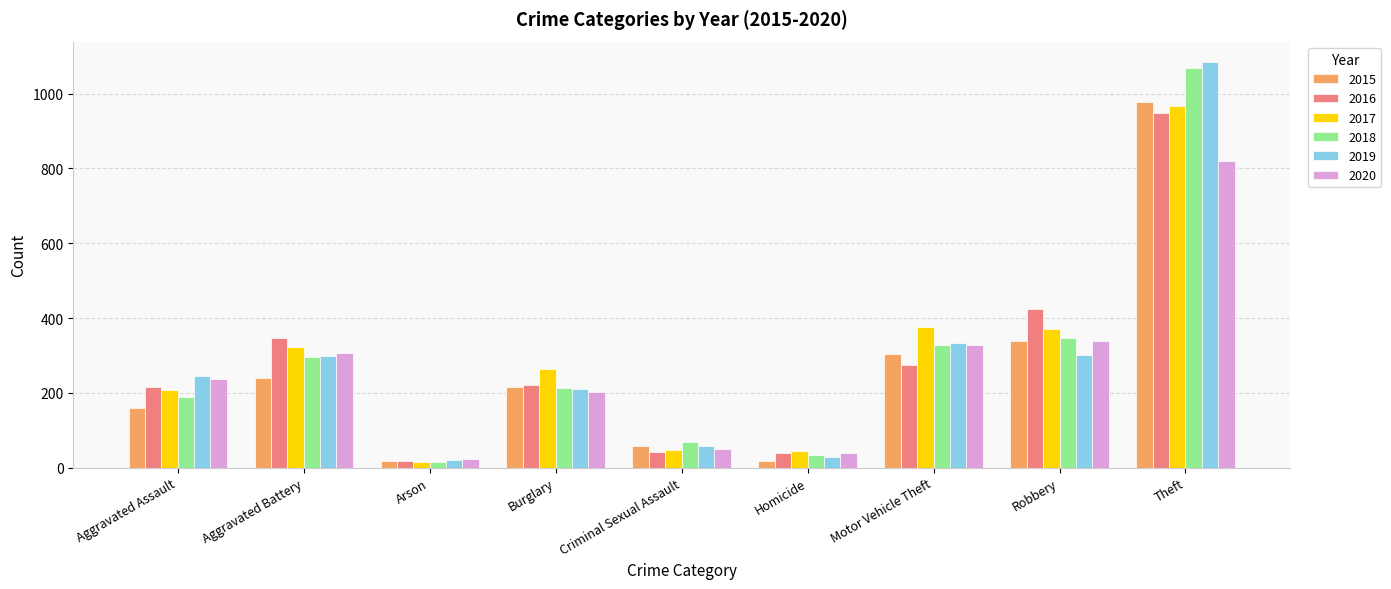

Is the value of 2016 at Aggravated Battery greater than the value of 2019 at Criminal Sexual Assault?

Yes